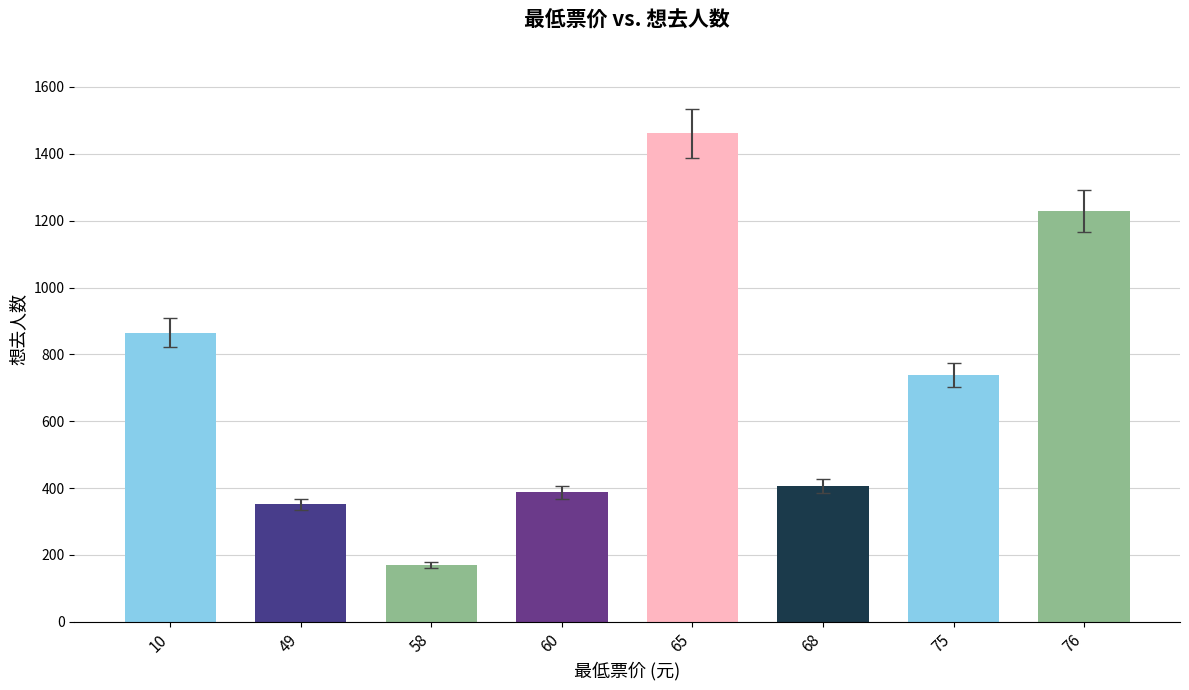

What is the sum of all values?

5610